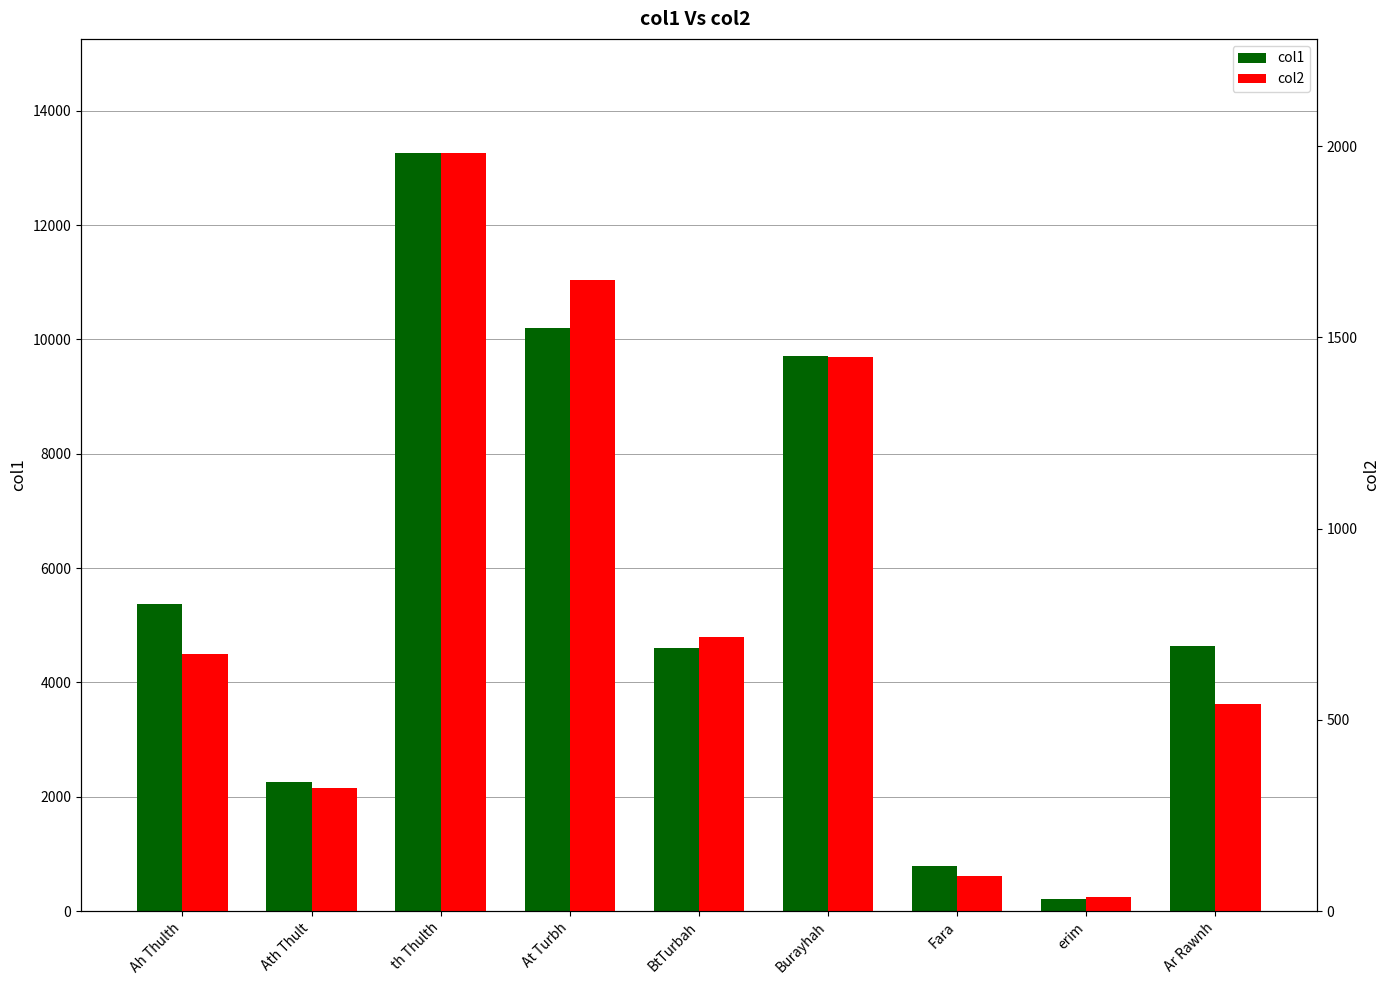

What is the difference between the highest and lowest values at Fara?

687.7